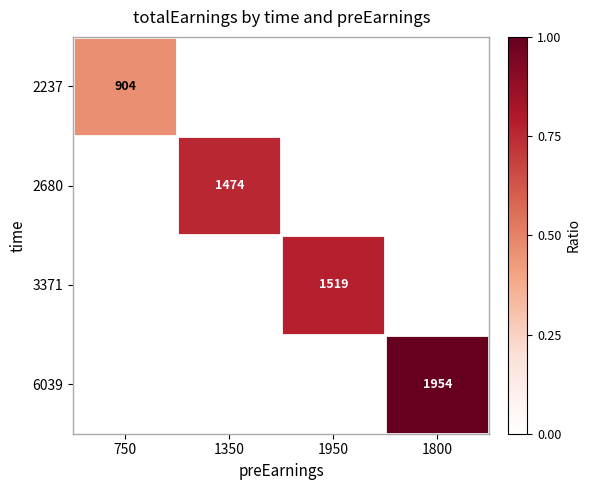

What is the difference between the highest and lowest values at 1350?

0.8